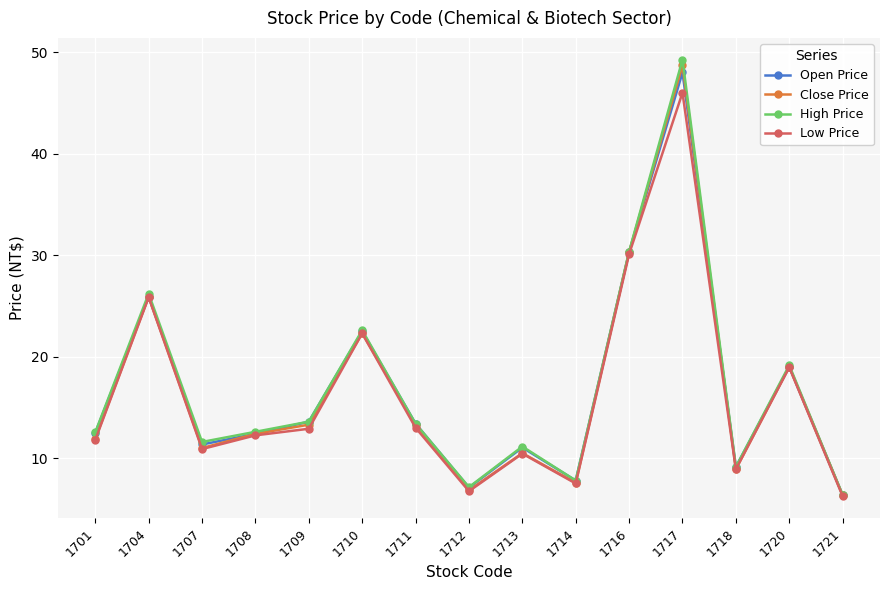

At which label does Low Price reach its peak?

1717